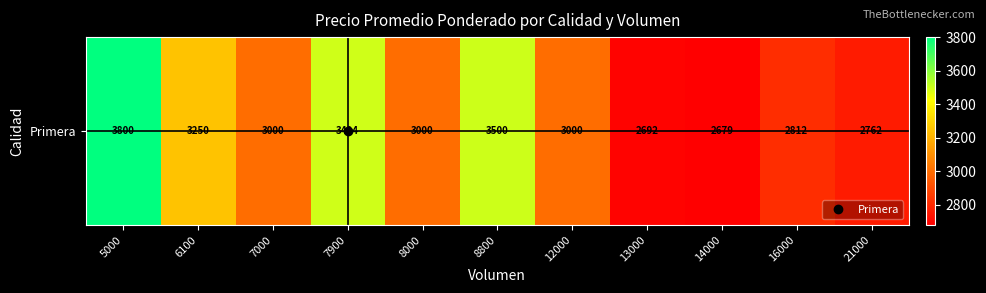

Count the number of values greater than 3000.

4